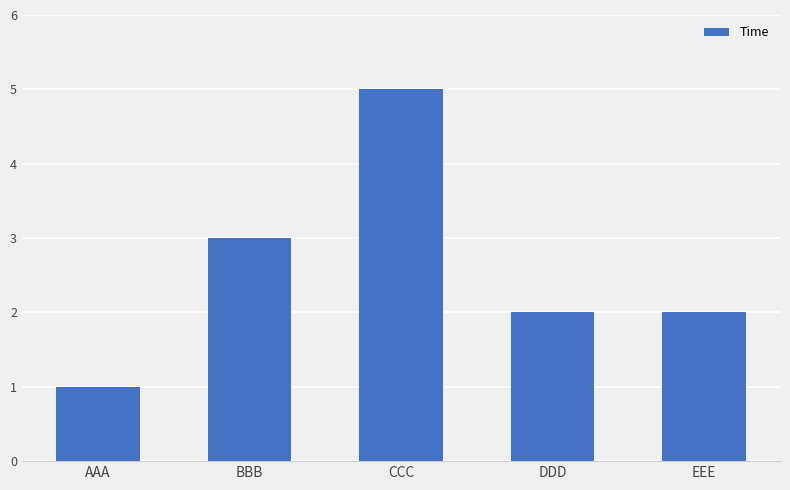

Approximately how many times larger is the value at EEE compared to DDD?

1.0